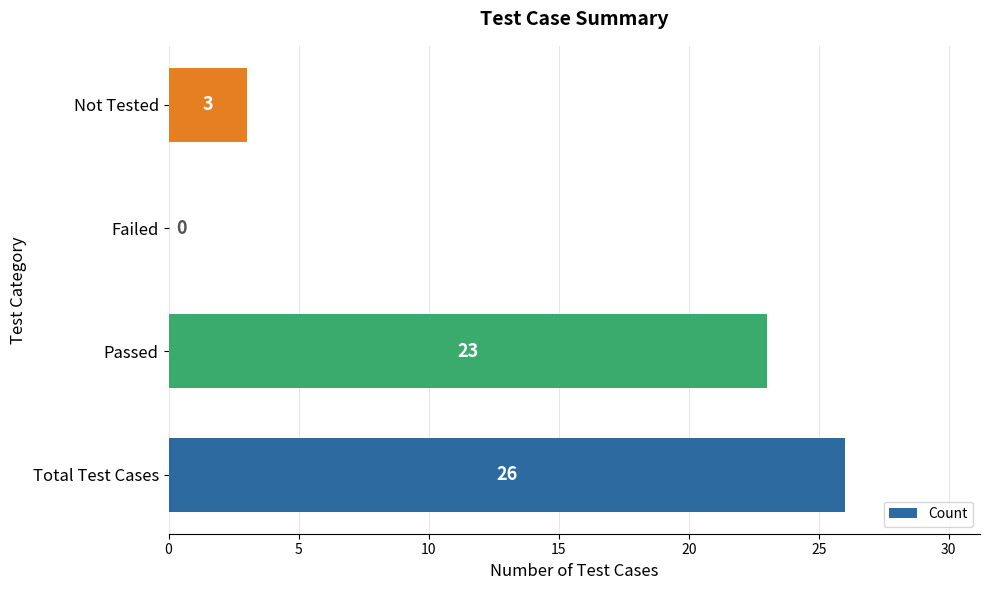

What is the change in value from Total Test Cases to Failed?

-26